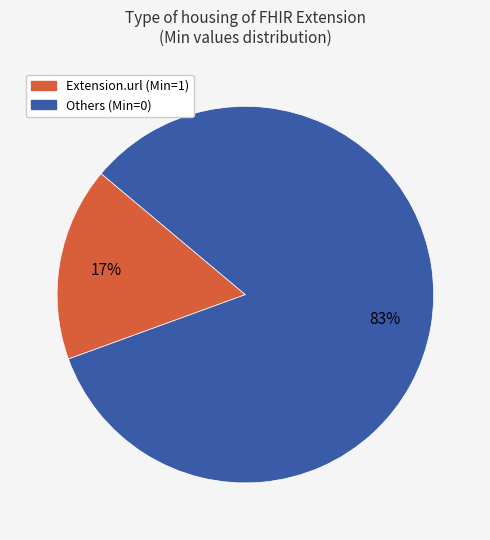

Between Others (Min=0) and Extension.url (Min=1), which is larger?

Others (Min=0)